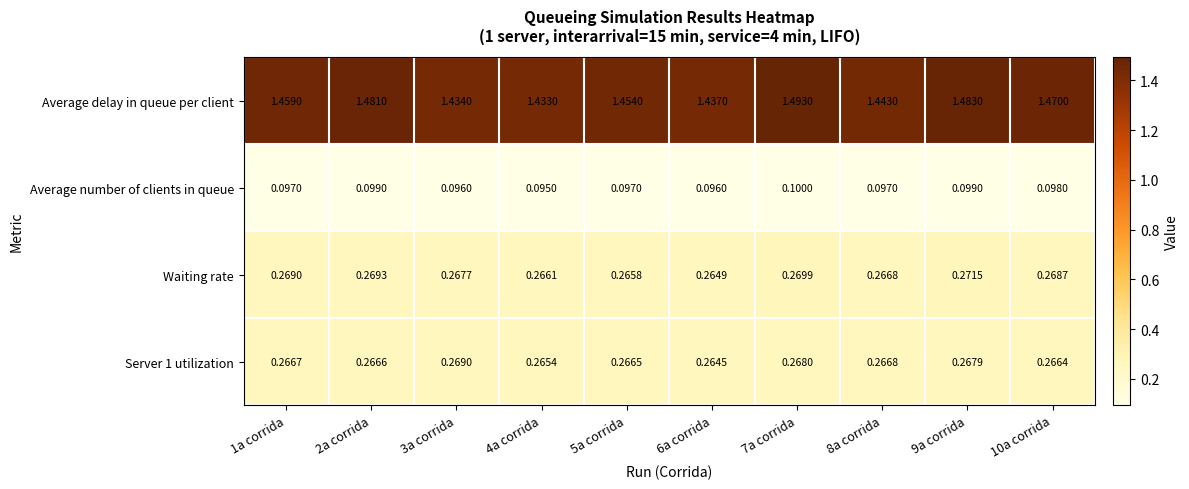

Is the value of Average delay in queue per client at 6a corrida greater than the value of Average number of clients in queue at 5a corrida?

Yes